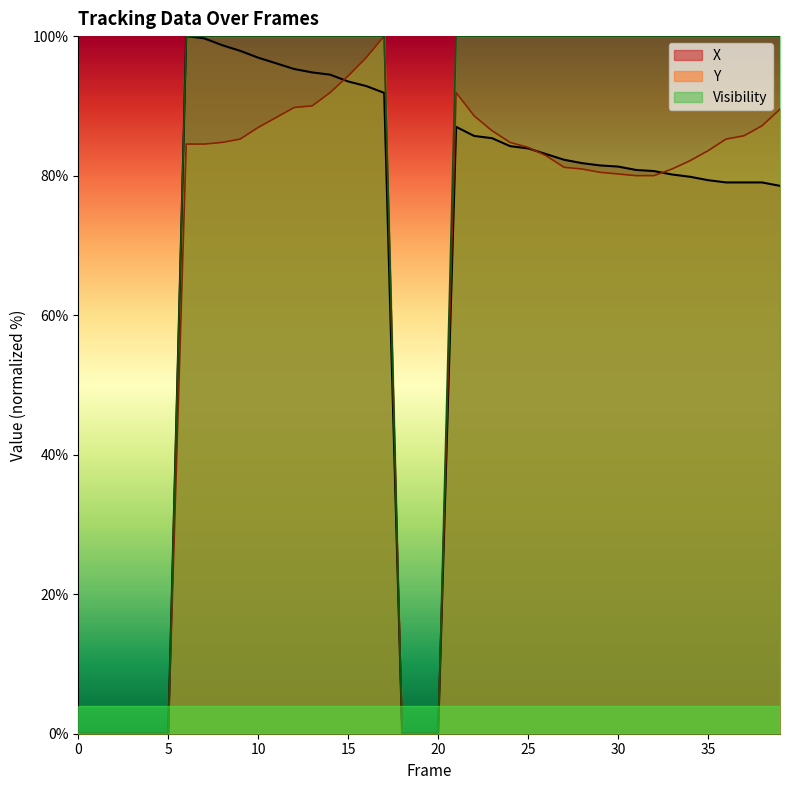

How many series are shown in this chart?

3